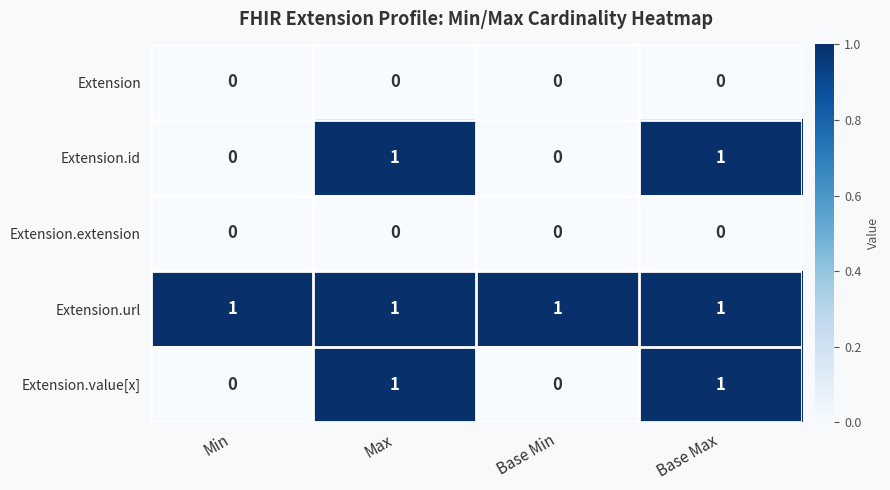

Which series has the largest total across all categories?

Extension.url